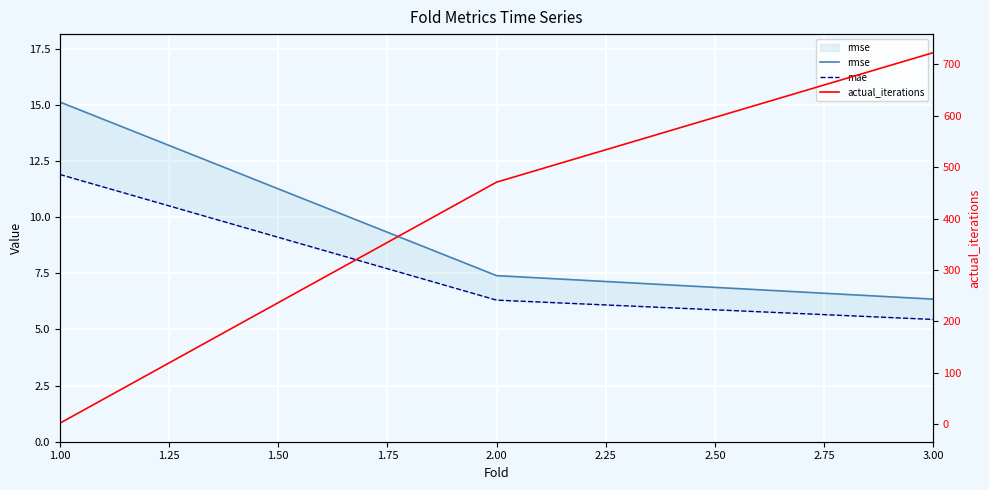

What are all the series names shown in the legend?

rmse, mae, actual_iterations